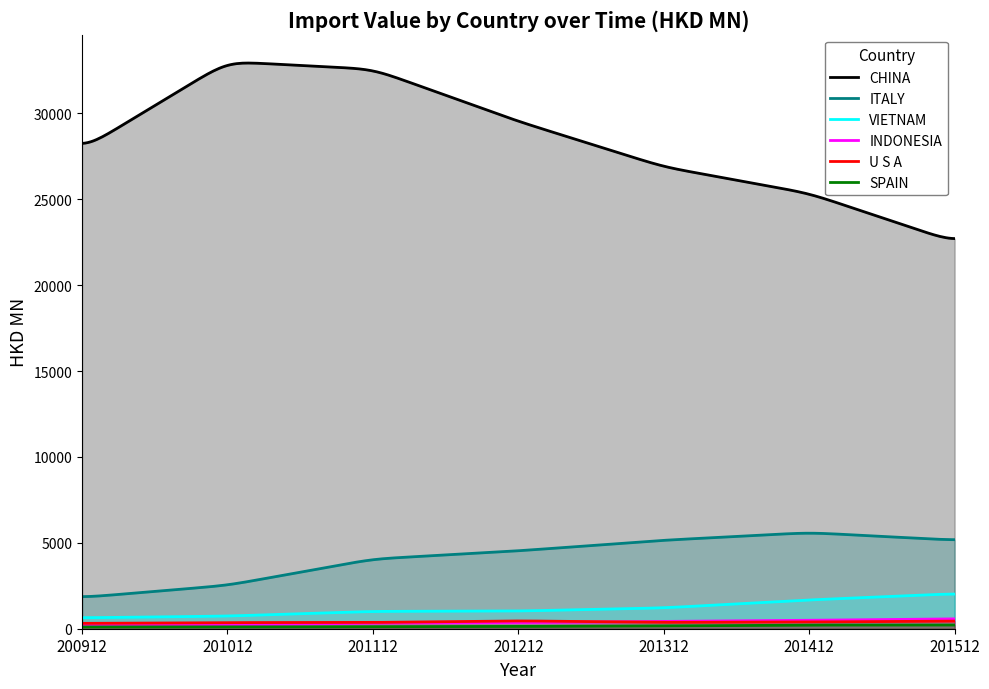

What is the sum of the VIETNAM values at 201312 and 201512?

3256.0